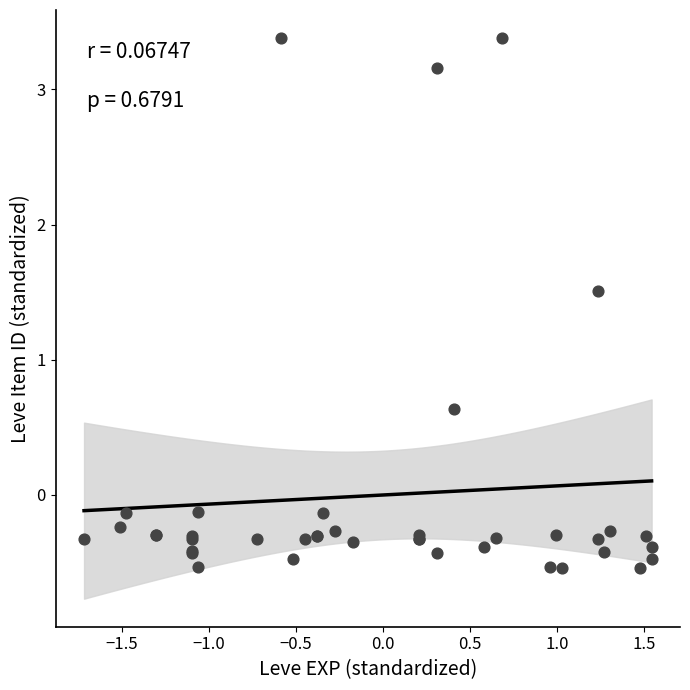

What Y value in the scatter plot is closest to 1?

0.6